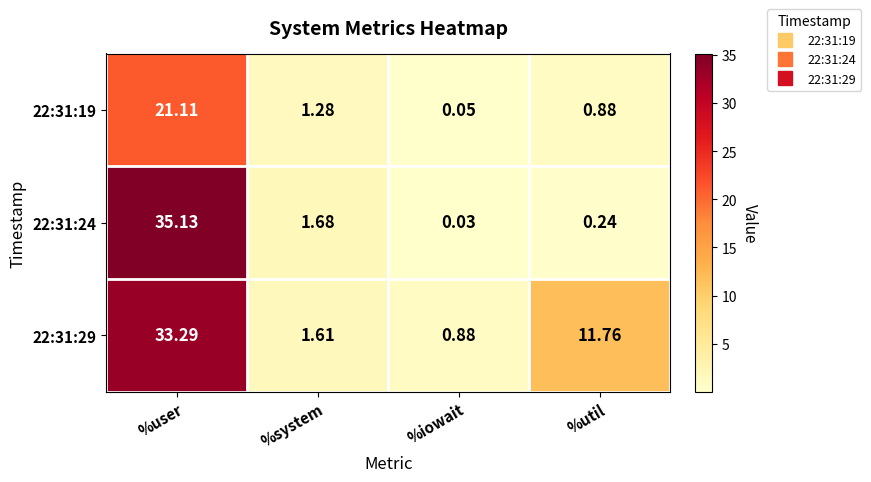

Is the value of 22:31:24 at %system greater than the value of 22:31:29 at %system?

Yes